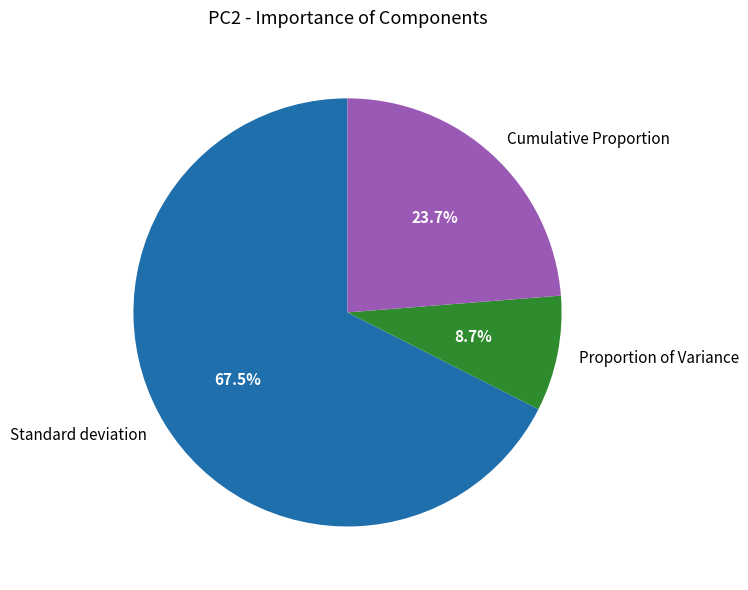

To the nearest percent, what portion does Proportion of Variance represent?

9%